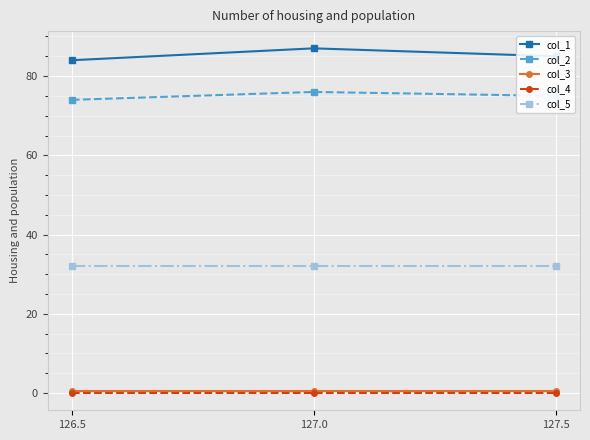

How many distinct data groups are displayed?

5